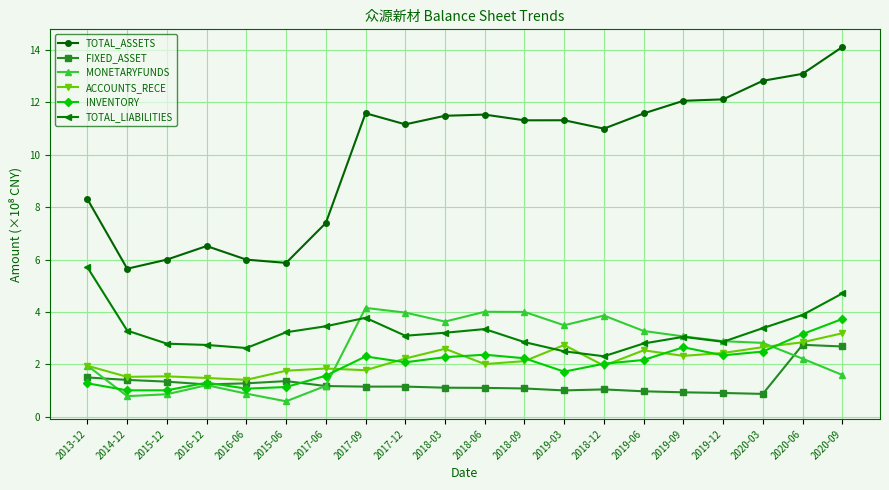

What is the minimum value shown in the chart?

0.6